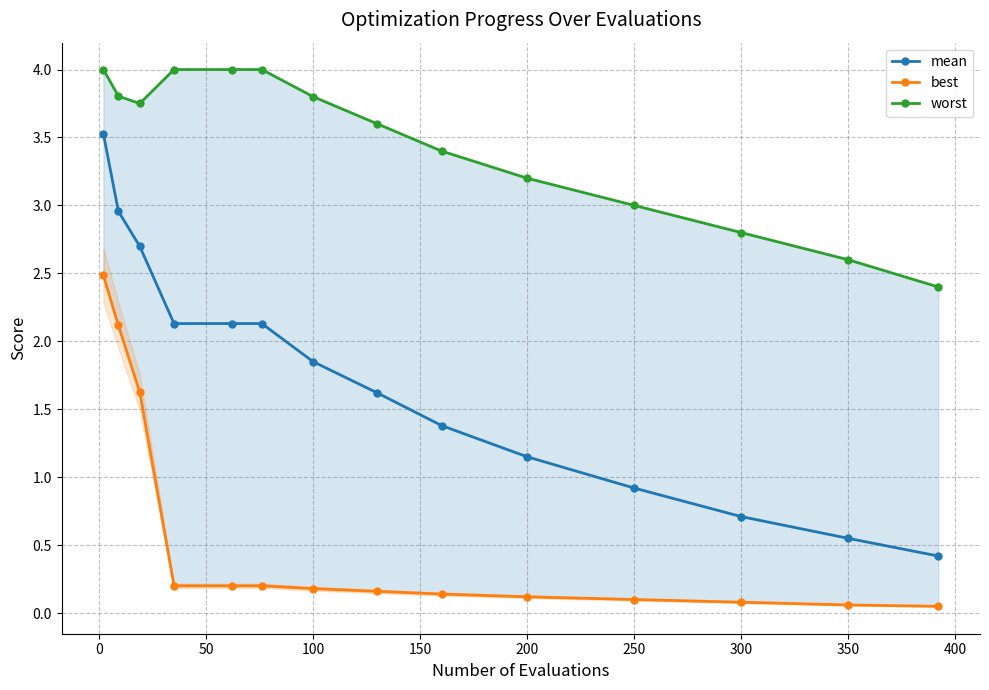

What is the highest value of the worst series?

4.0